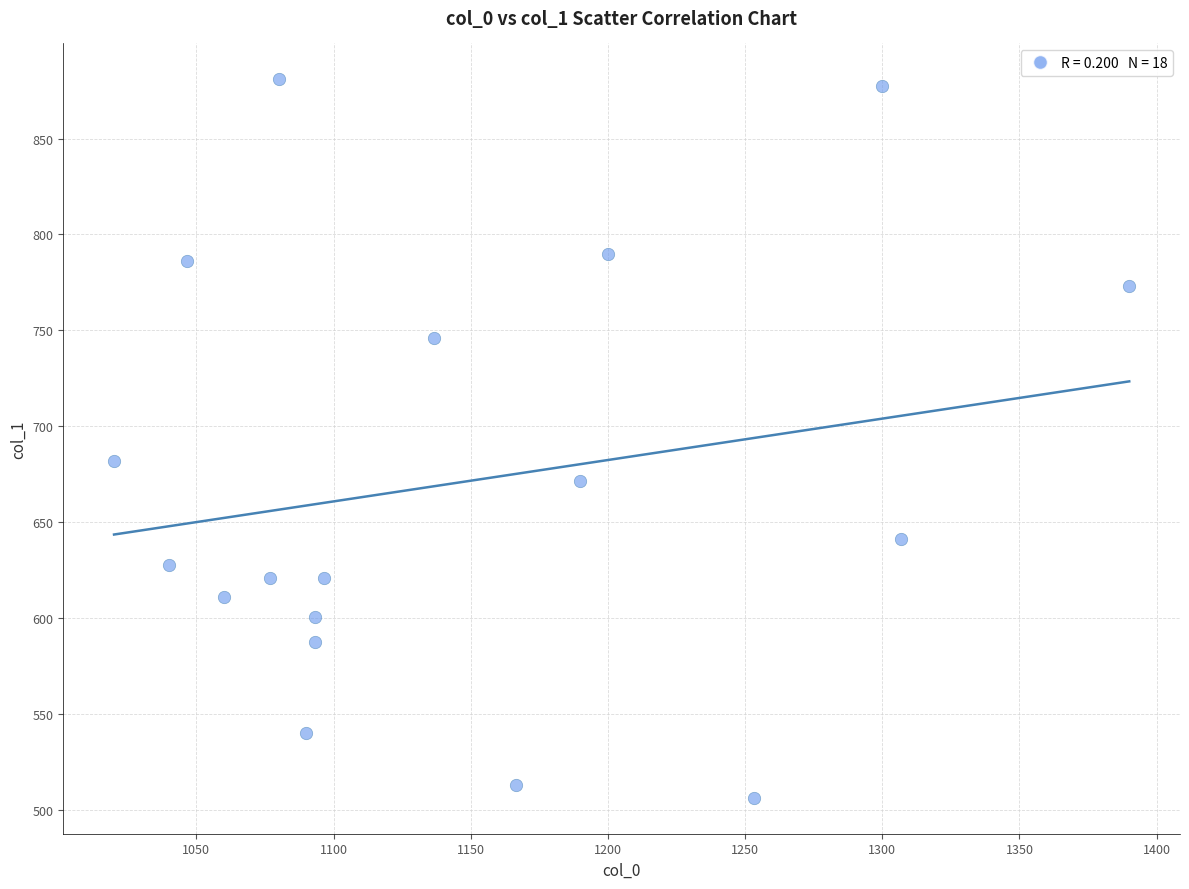

What Y value in the scatter plot is closest to 693?

681.8